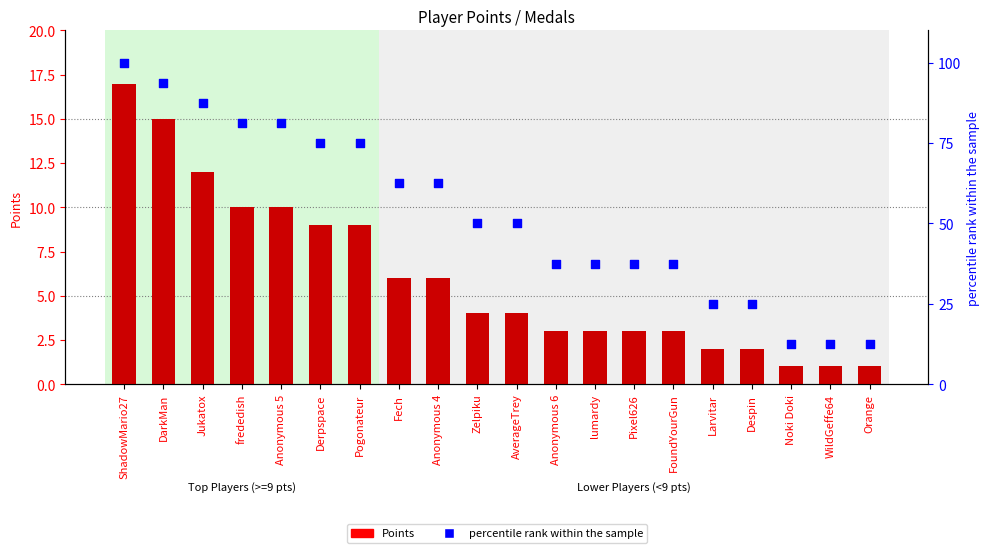

Which series has the largest total across all categories?

percentile rank within the sample